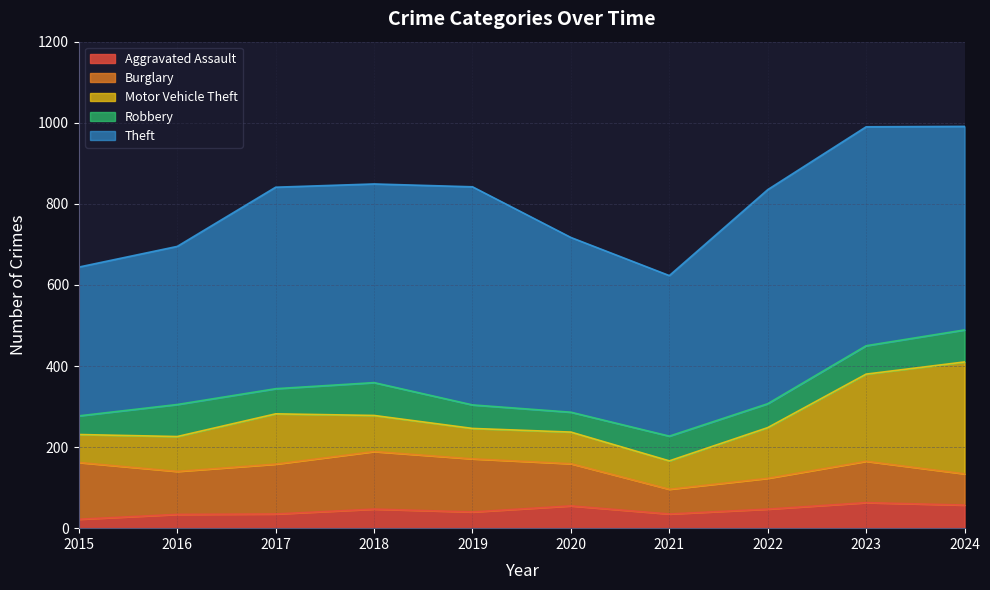

True or false: Robbery and Motor Vehicle Theft cross at least once.

False